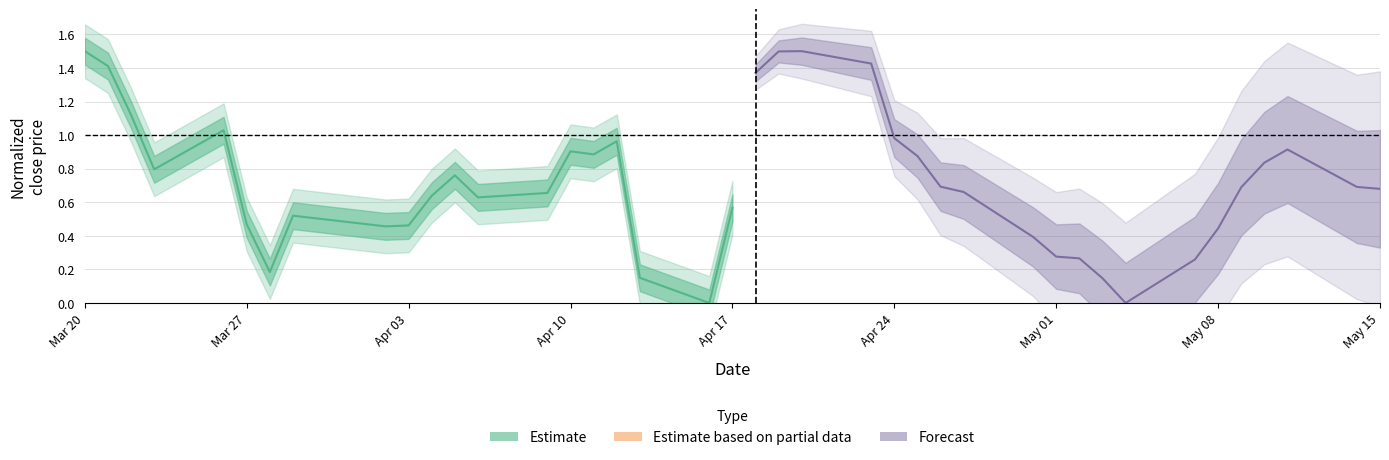

In Estimate, how many points are higher than both neighbors (excluding endpoints)?

5